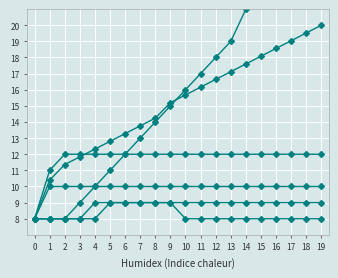

Reading left to right, what are all the values shown in this chart?

col_1: 8.0	10.4	11.4	11.8	12.3	12.8	13.3	13.8	14.2	15.2	15.7	16.2	16.6	17.1	17.6	18.1	18.6	19.0	19.5	20.0
col_8: 8.0	8.0	8.0	9.0	10.0	11.0	12.0	13.0	14.0	15.0	16.0	17.0	18.0	19.0	21.0	22.0	23.0	24.0	25.0	26.0
col_2: 8.0	11.0	12.0	12.0	12.0	12.0	12.0	12.0	12.0	12.0	12.0	12.0	12.0	12.0	12.0	12.0	12.0	12.0	12.0	12.0
col_3: 8.0	10.0	10.0	10.0	10.0	10.0	10.0	10.0	10.0	10.0	10.0	10.0	10.0	10.0	10.0	10.0	10.0	10.0	10.0	10.0
col_4: 8.0	8.0	8.0	8.0	9.0	9.0	9.0	9.0	9.0	9.0	9.0	9.0	9.0	9.0	9.0	9.0	9.0	9.0	9.0	9.0
col_5: 8.0	8.0	8.0	8.0	8.0	9.0	9.0	9.0	9.0	9.0	8.0	8.0	8.0	8.0	8.0	8.0	8.0	8.0	8.0	8.0